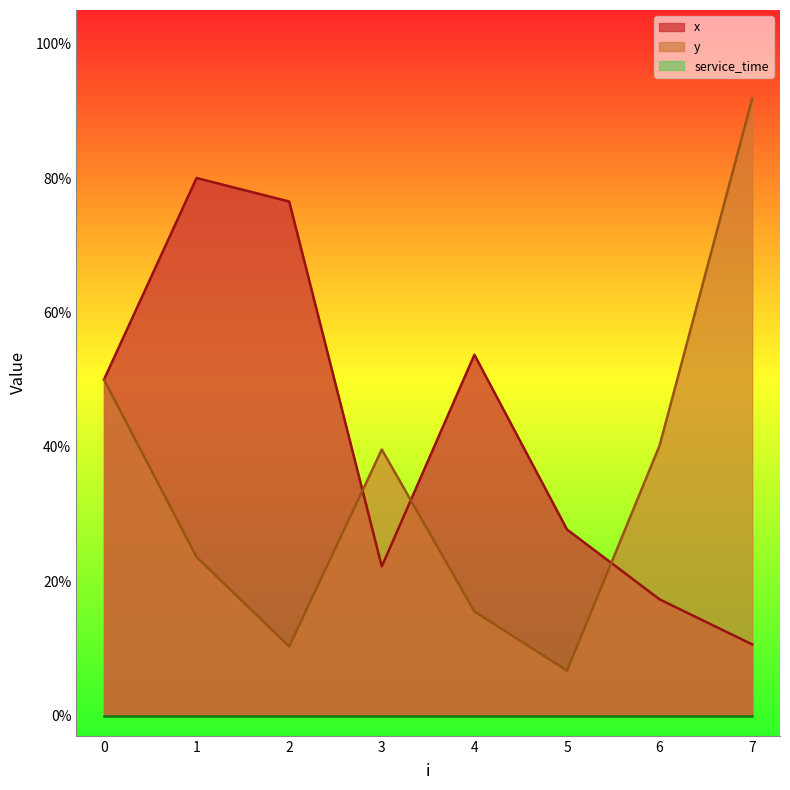

The x series shows 1.4 at 3. True or false?

False